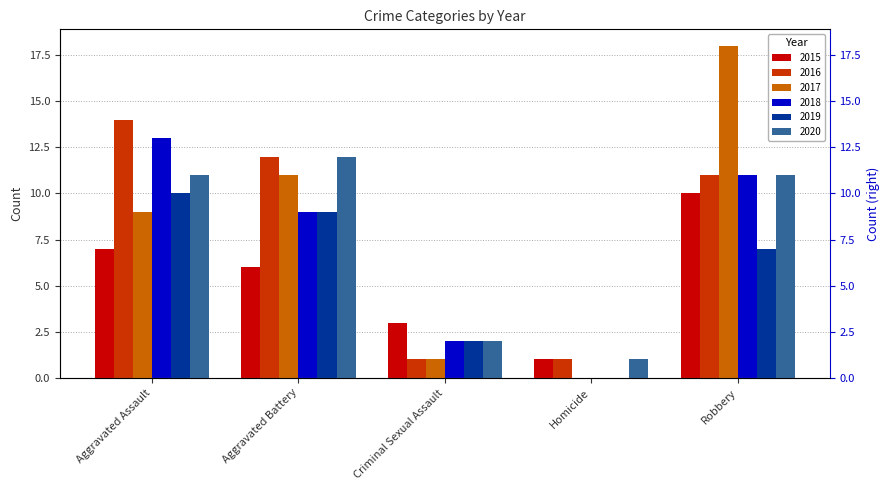

What is the spread (max minus min) of values at Aggravated Battery?

6